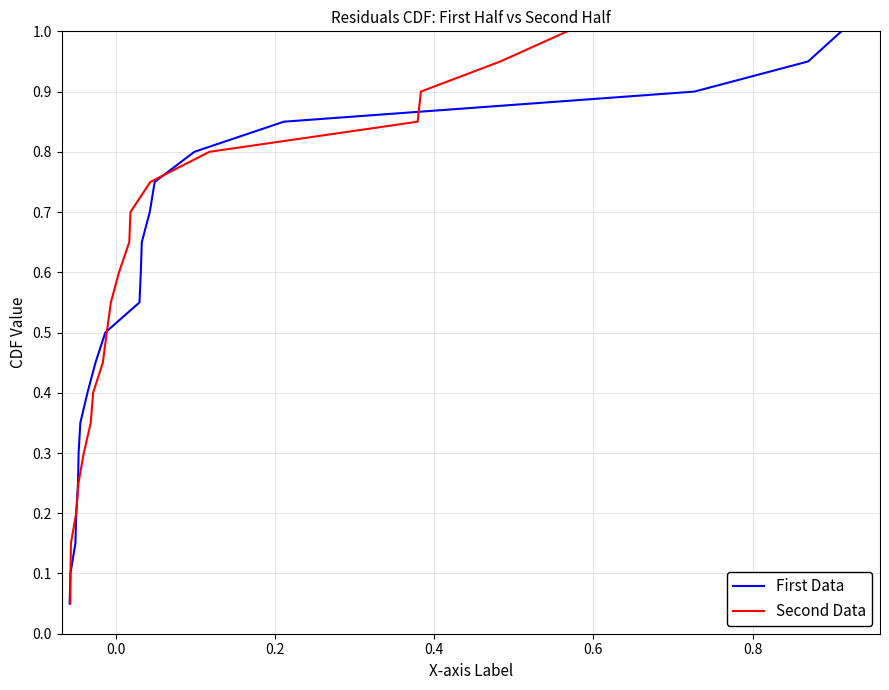

What is the maximum value for First Data?

1.0